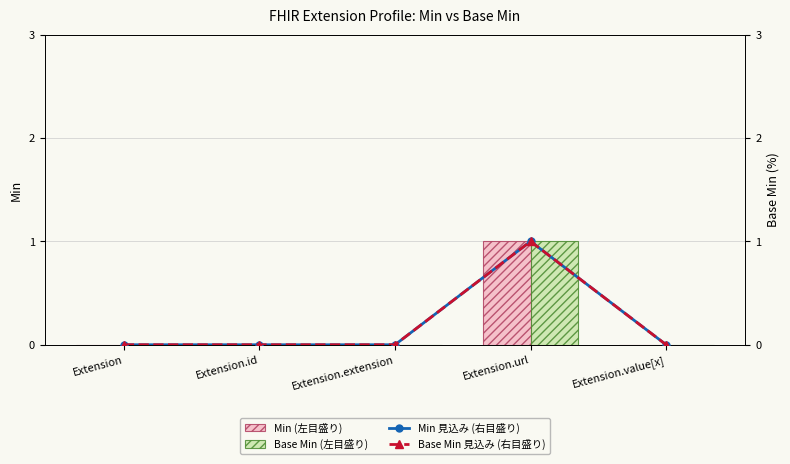

At which category does the chart reach its peak across all series?

Extension.url